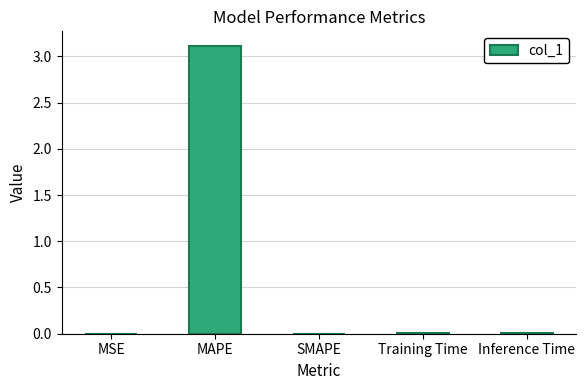

What is the change in value from MAPE to SMAPE?

-3.1